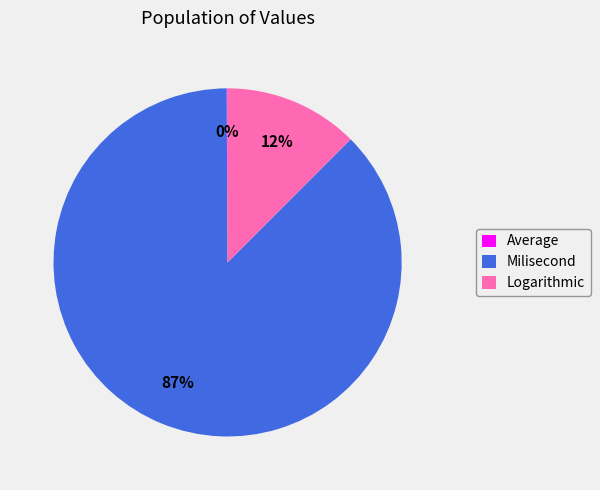

Which has a higher value, Milisecond or Logarithmic?

Milisecond